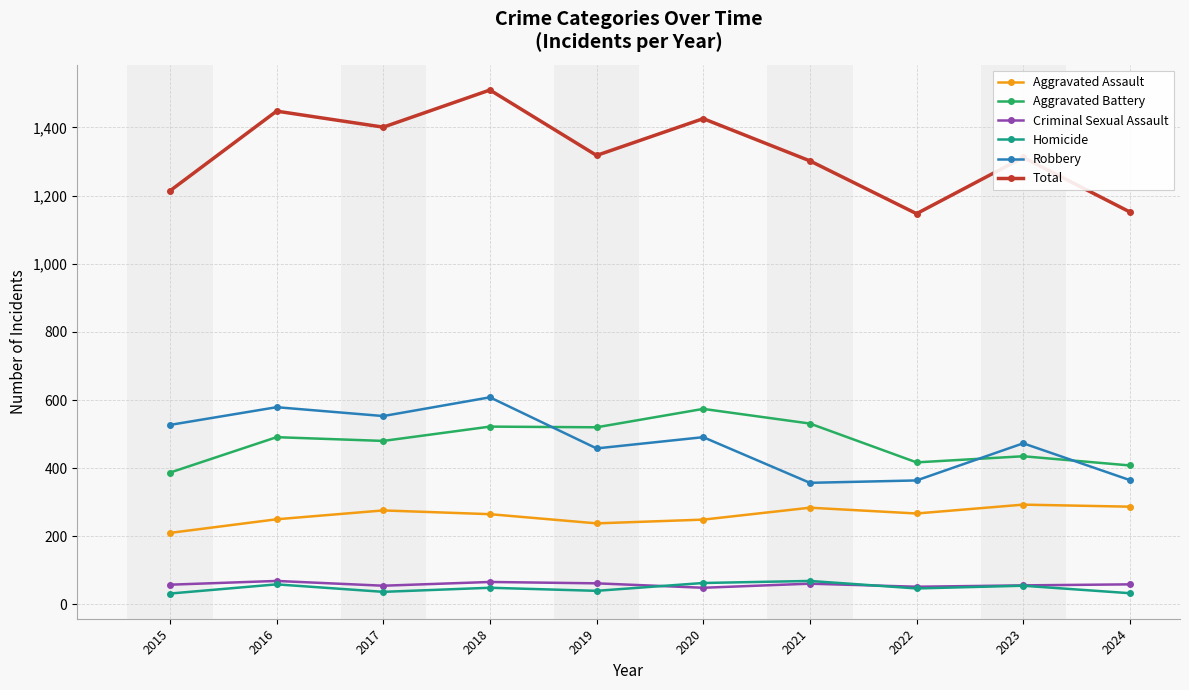

What are all the series names shown in the legend?

Aggravated Assault, Aggravated Battery, Criminal Sexual Assault, Homicide, Robbery, Total